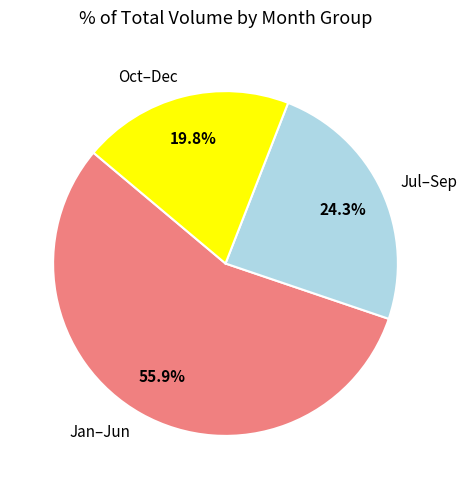

Which category has the biggest portion of the pie?

Jan–Jun